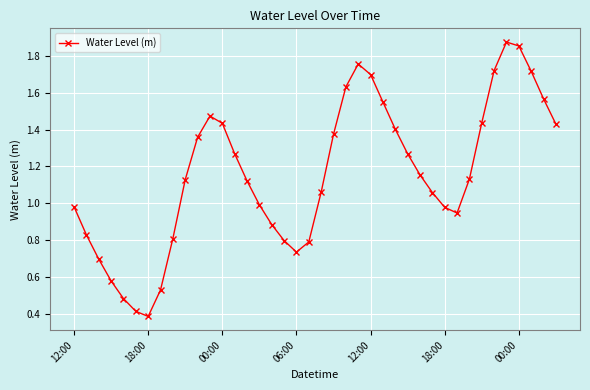

What is the value of the 6th point from the left?

0.4